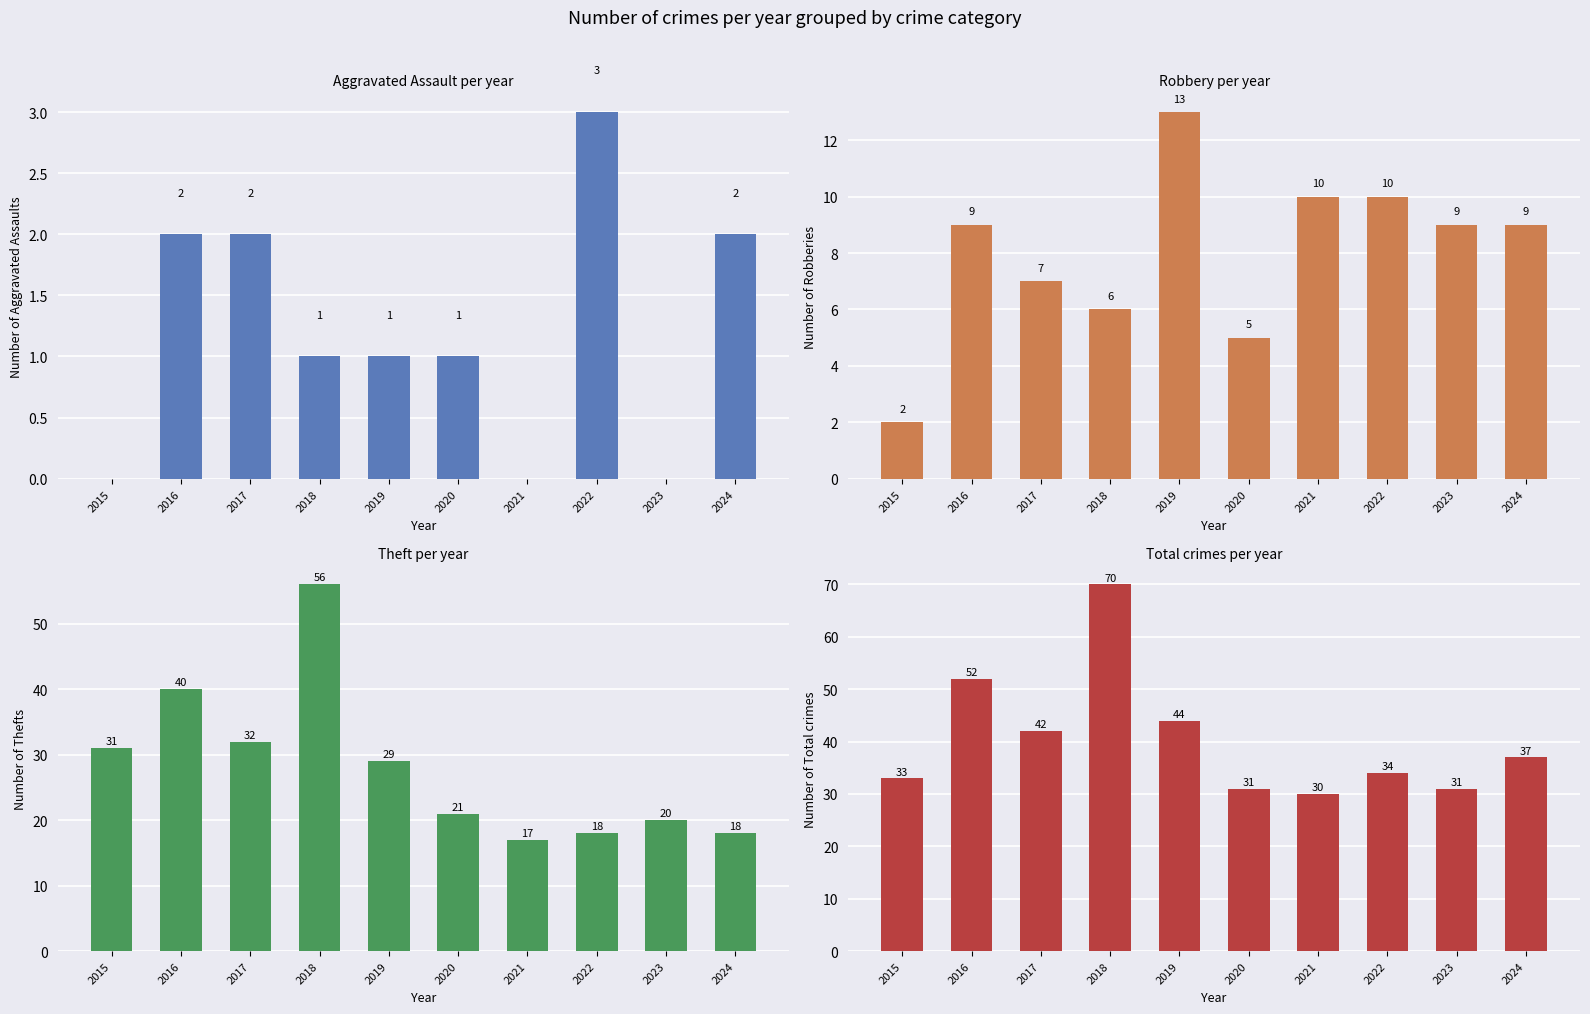

What is the minimum value for Total?

30